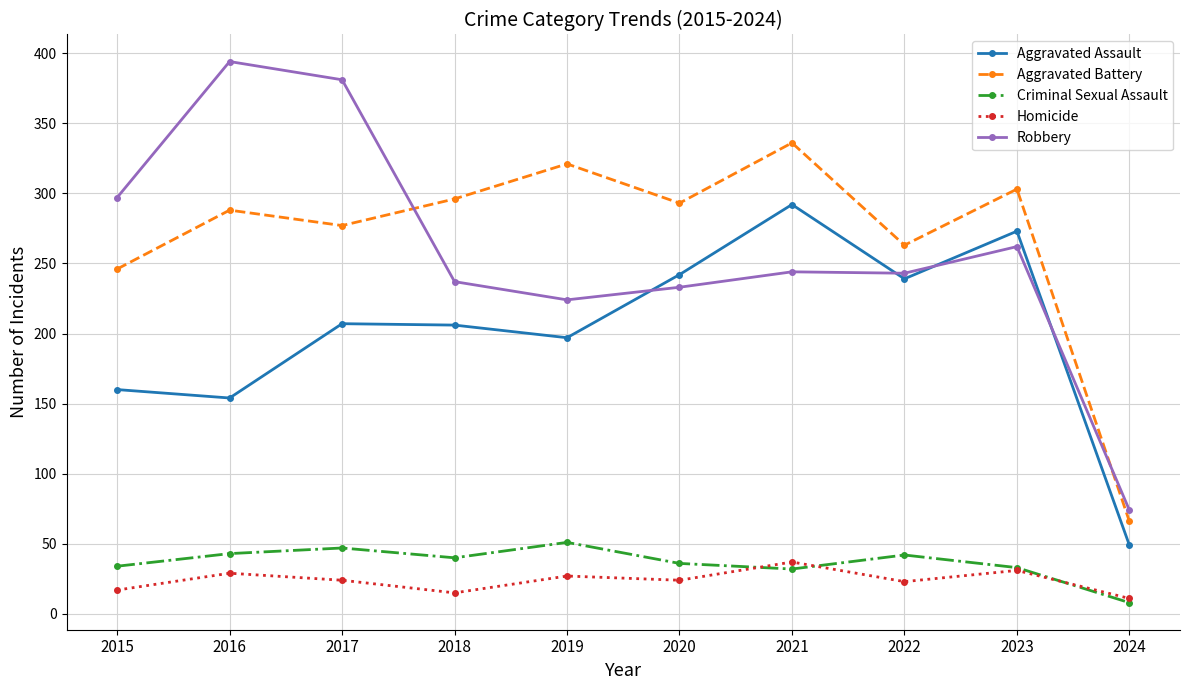

What is the sum of the Criminal Sexual Assault values at 2017 and 2020?

83